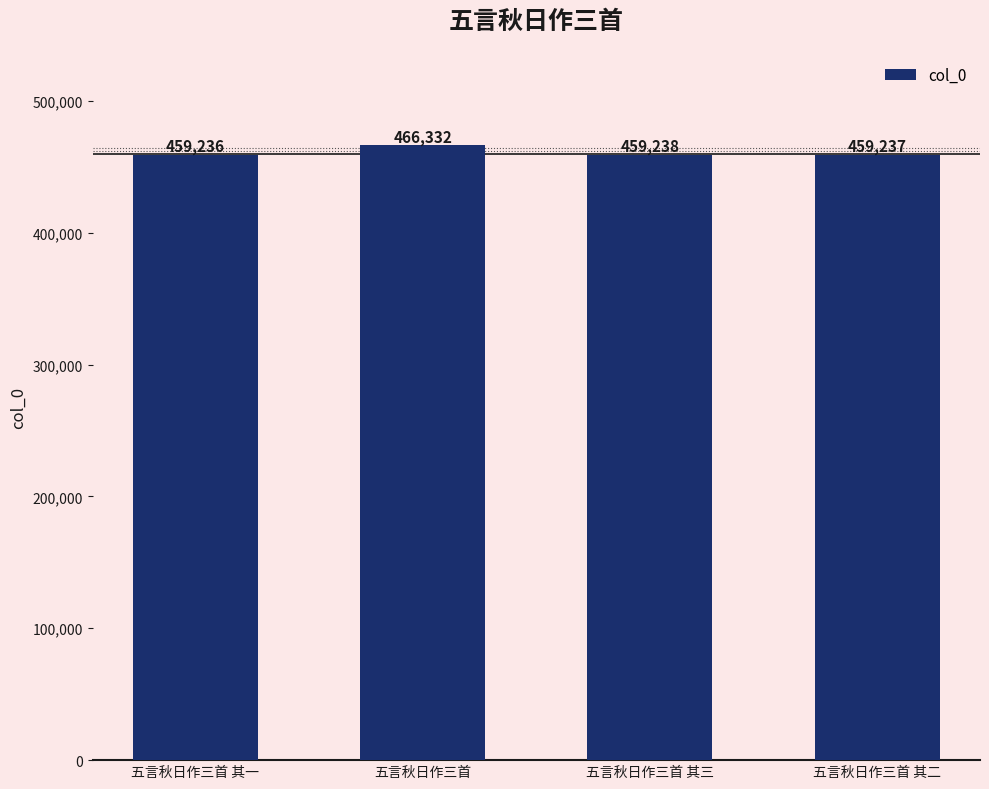

What position from the right is 五言秋日作三首 其二?

1